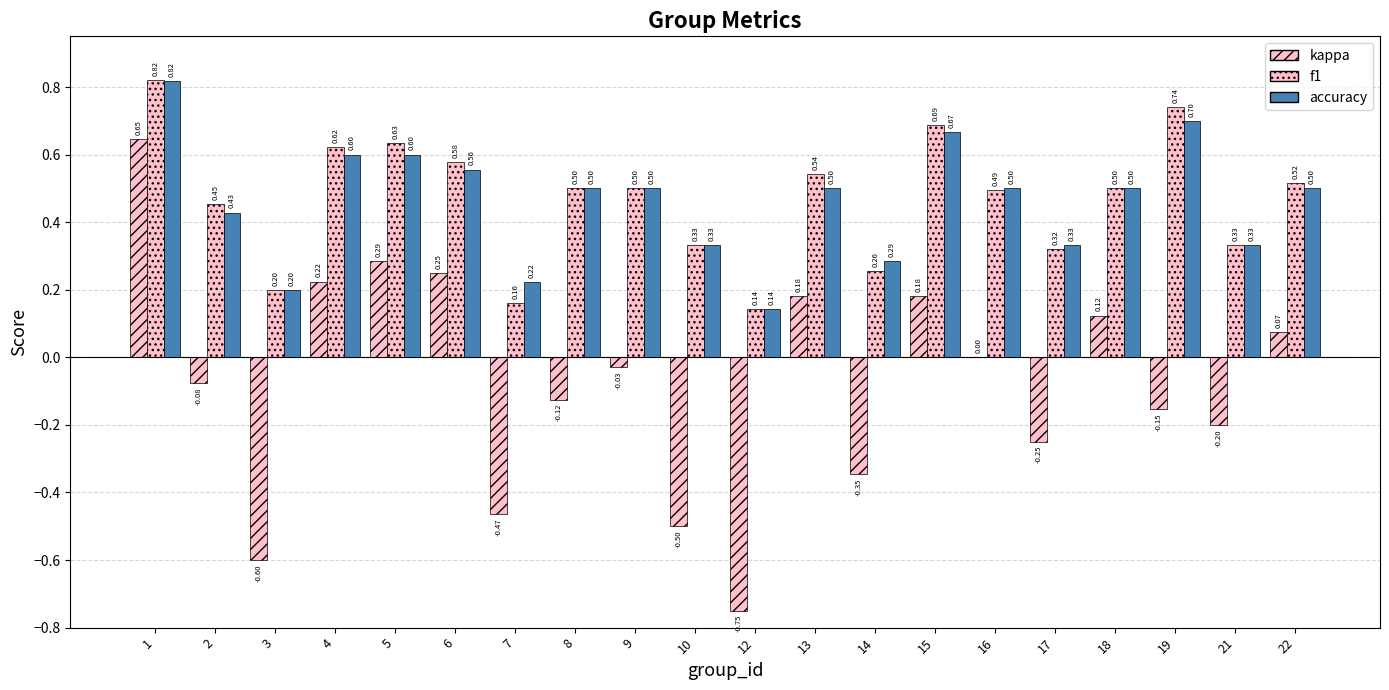

At which label is kappa closest to 0?

16